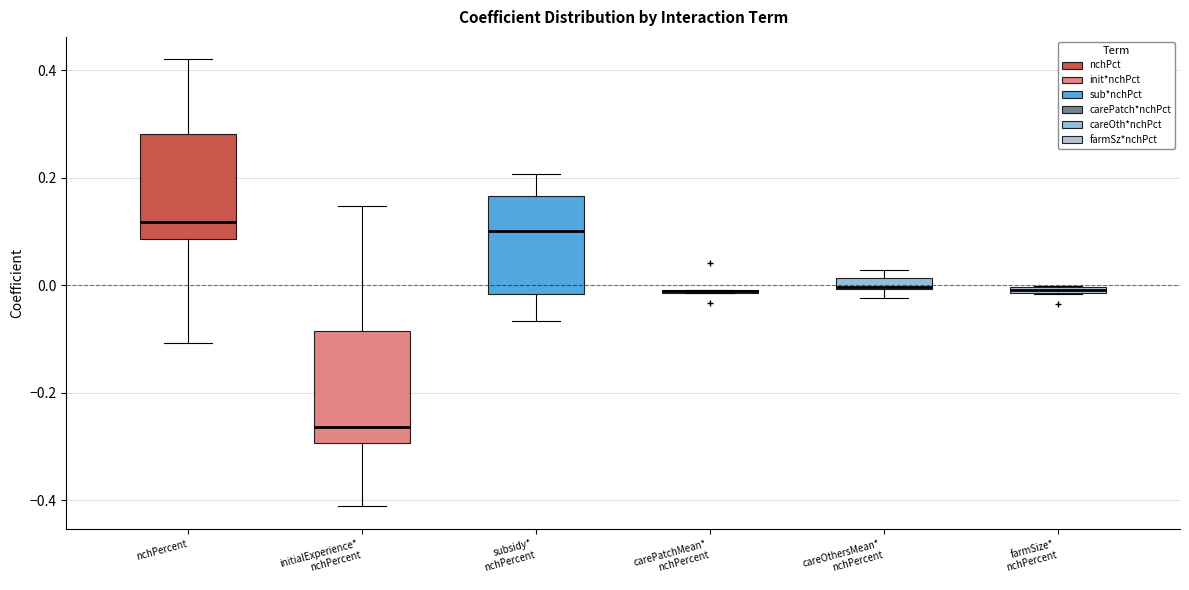

Where is the upper edge of the box for farmSize* nchPercent on the y-axis? The values are not printed on the chart, so give them approximately, as read against the axis.

0.00